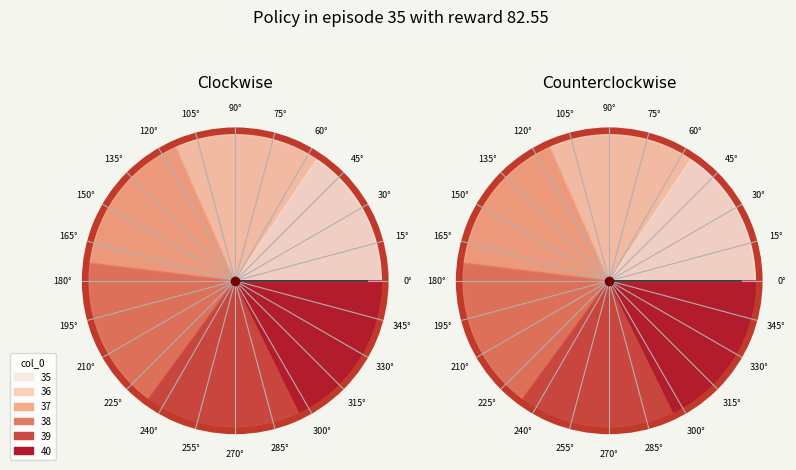

To the nearest percent, what is the difference between the largest and smallest slice percentages?

2%